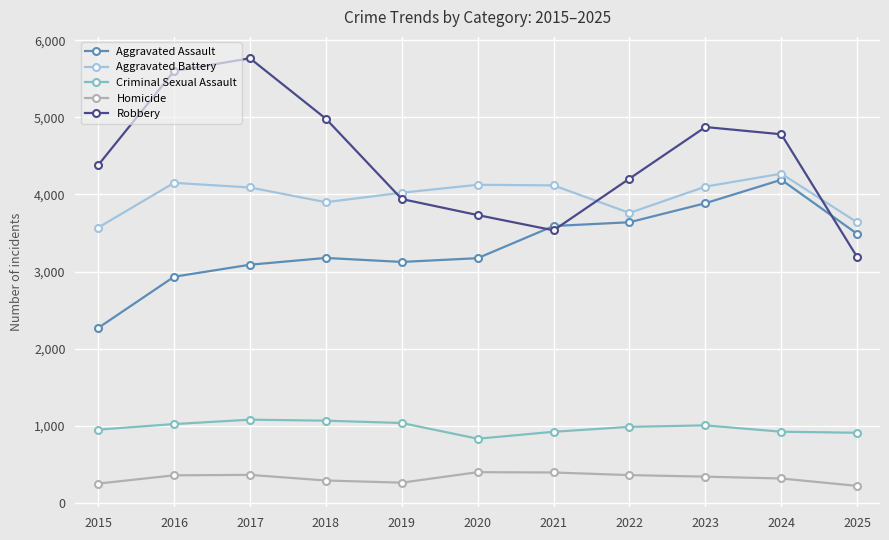

Where is the first local maximum for Aggravated Battery?

2016